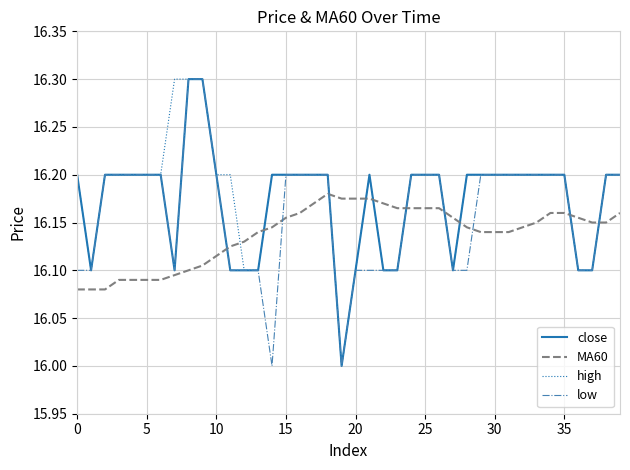

What is the minimum value for high?

16.0